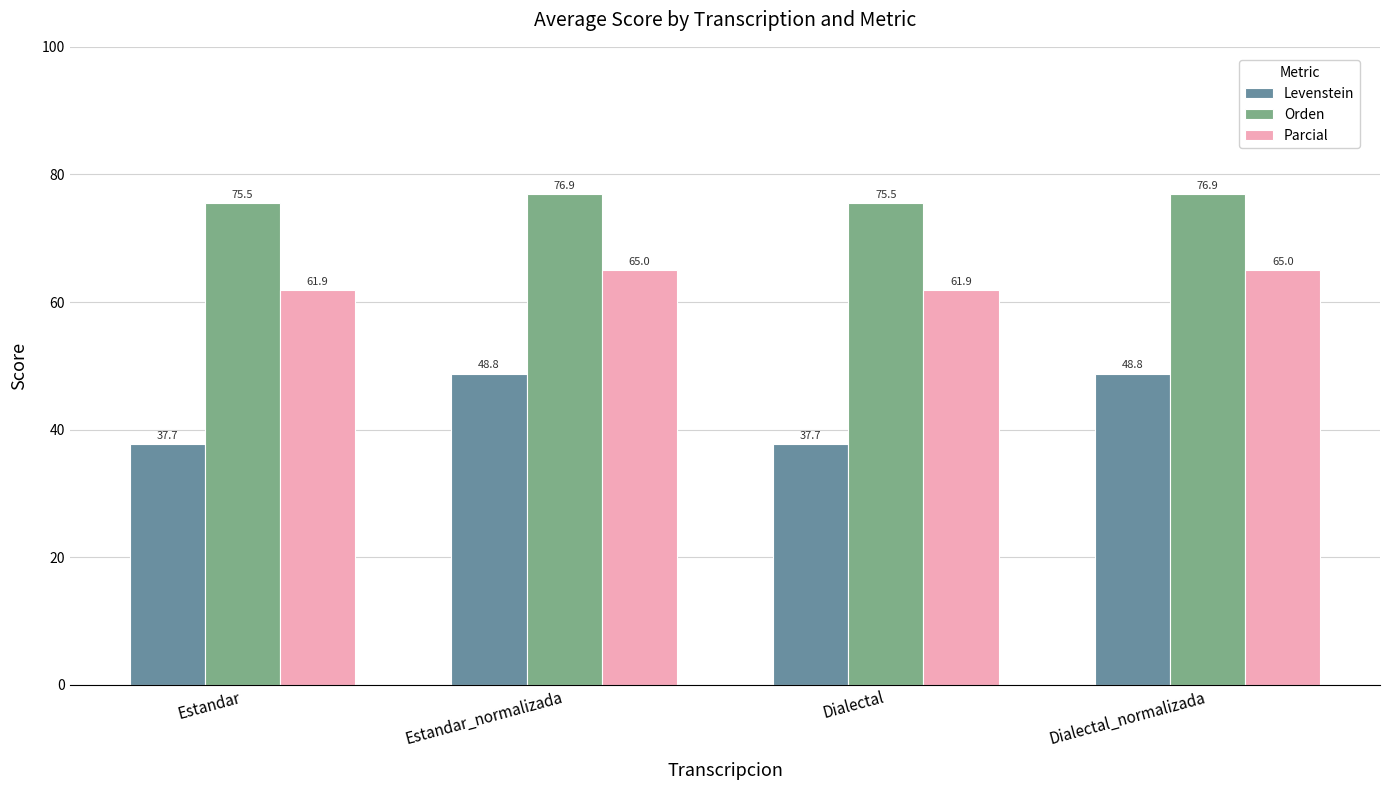

What is the sum of the Parcial values at Estandar and Dialectal?

123.8